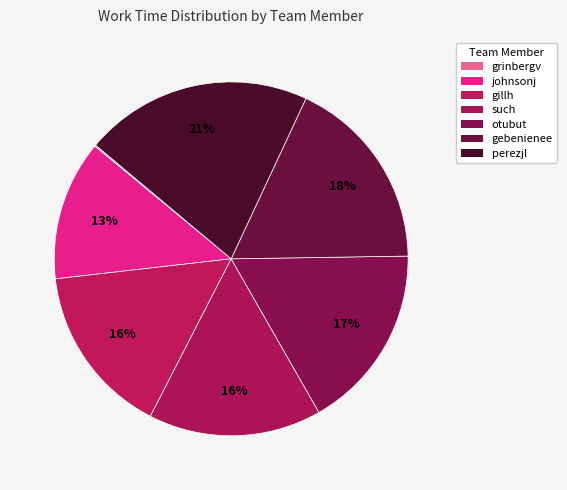

Which category has the smallest portion of the pie?

grinbergv